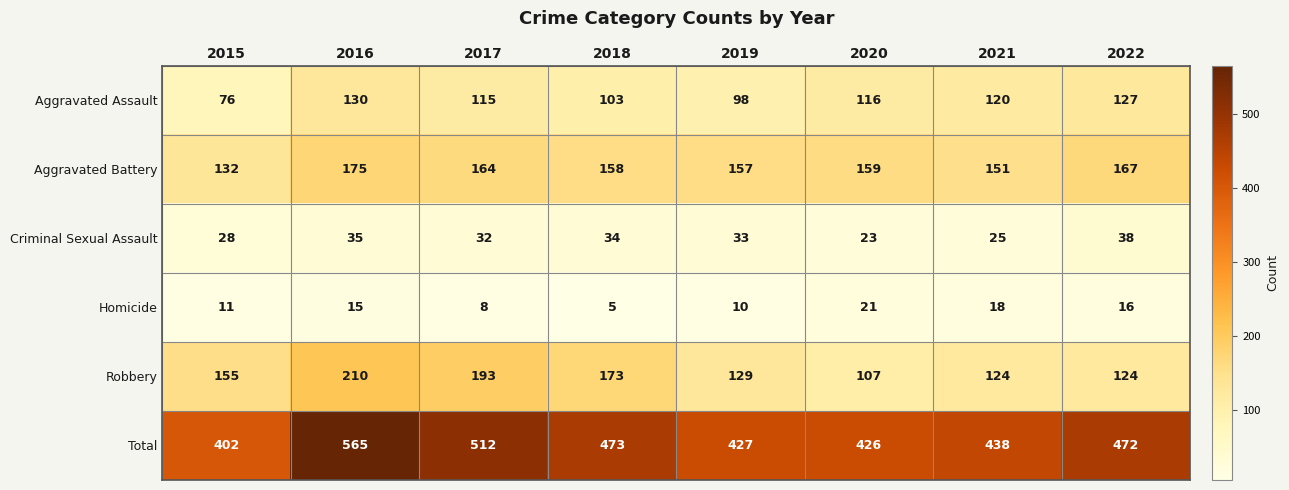

Which series has the largest range (max minus min)?

Total